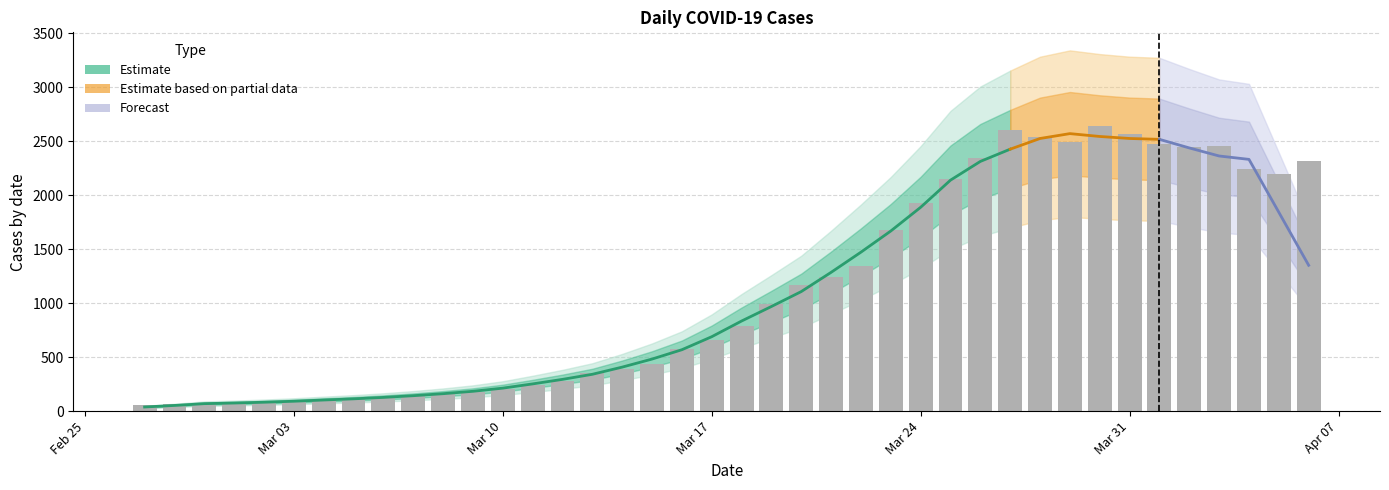

Which category has the lowest value across all series?

2020-02-27